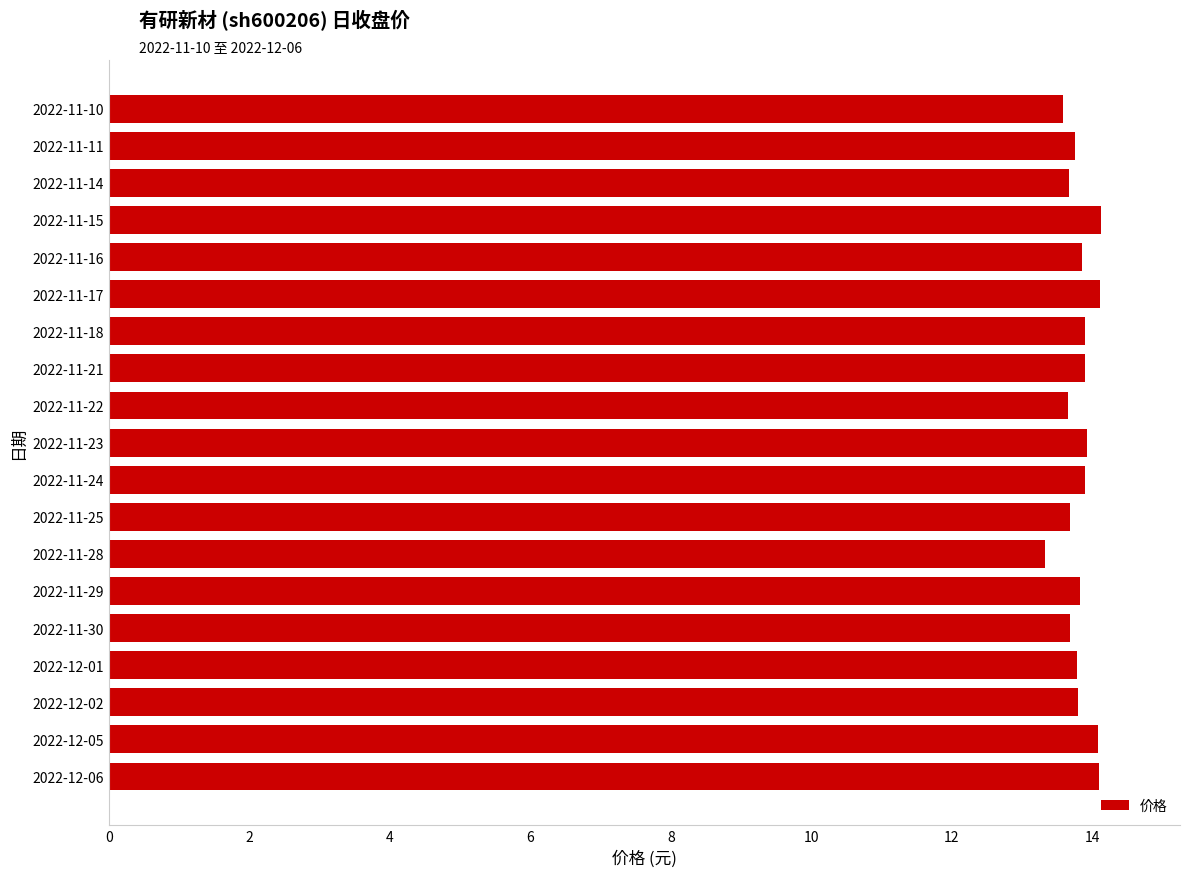

At which label is the value closest to 13?

2022-11-28